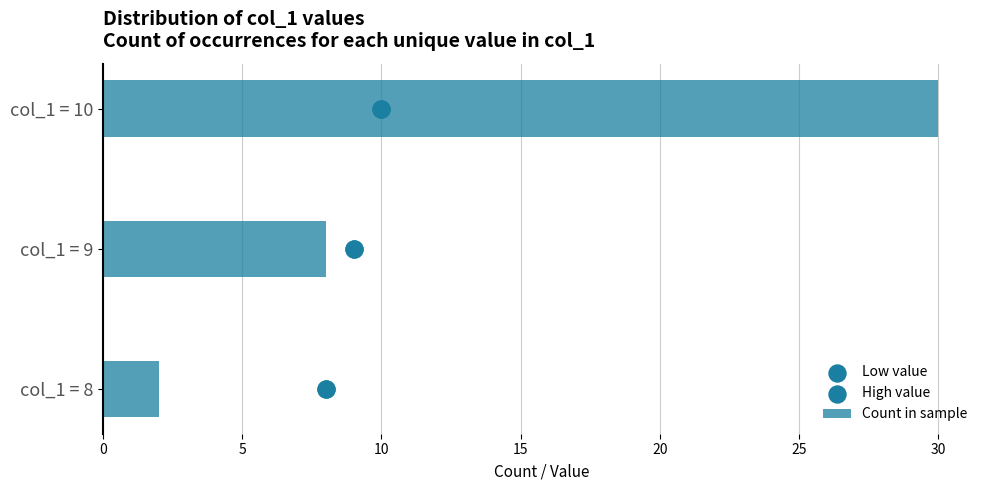

What is the sum of the Count in sample values at col_1 = 9 and col_1 = 10?

38